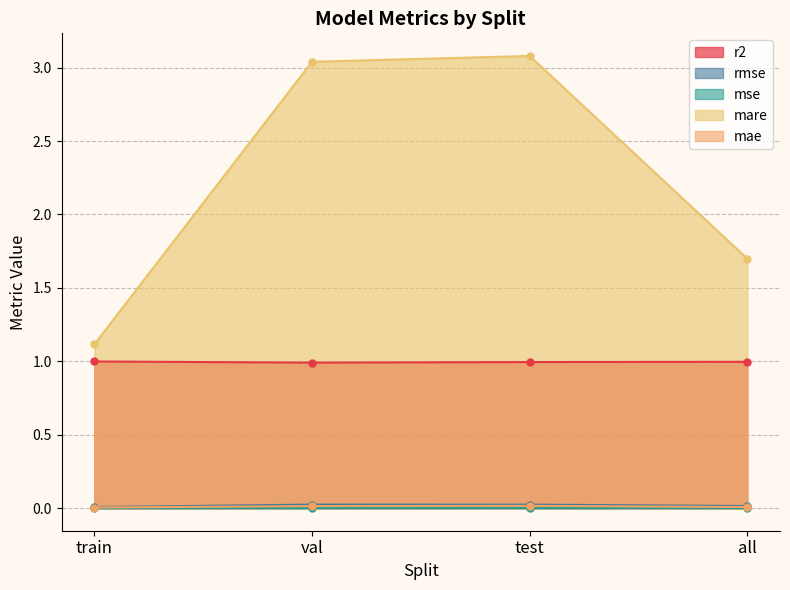

How many lines are shown in the chart?

5